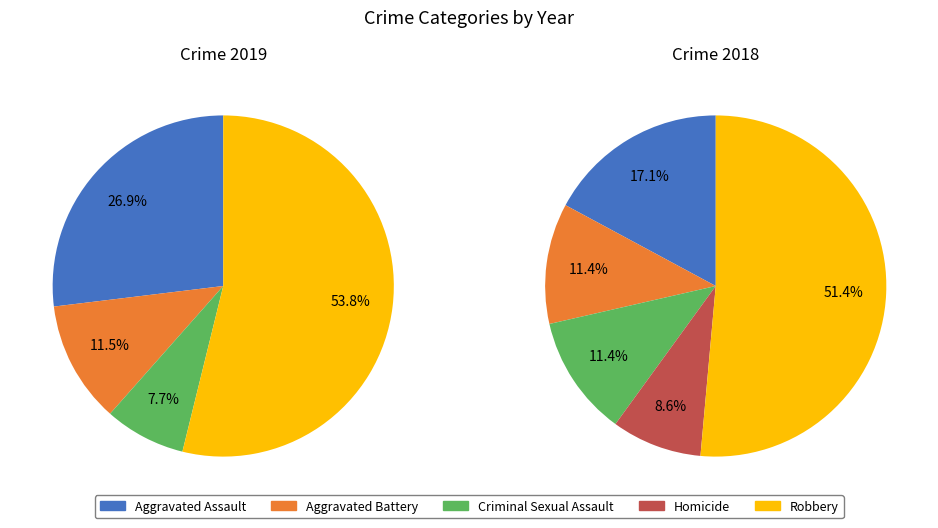

The Homicide slice represents 1% of the pie. True or false?

False